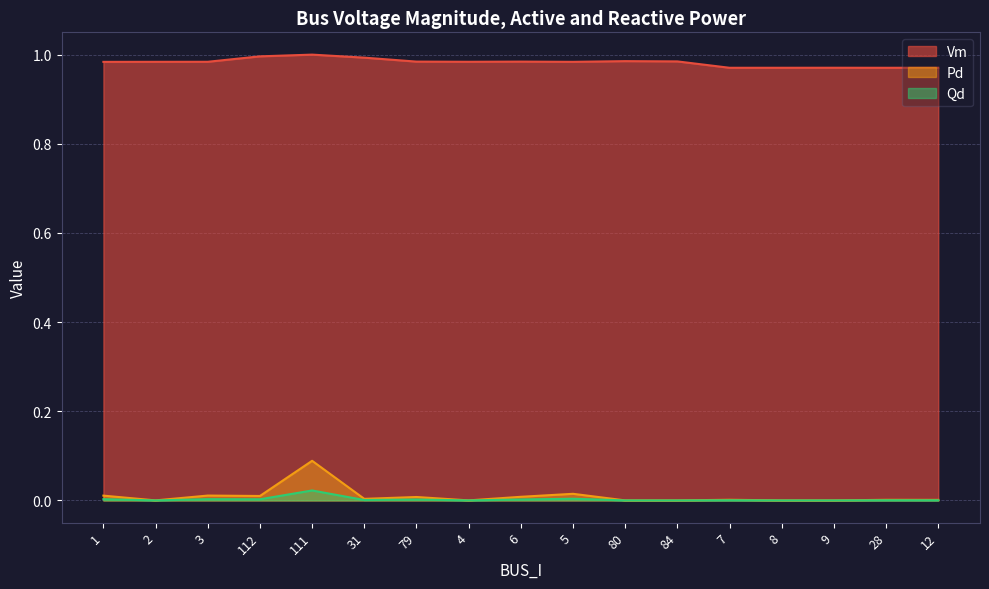

Where is the first local minimum for Pd?

2